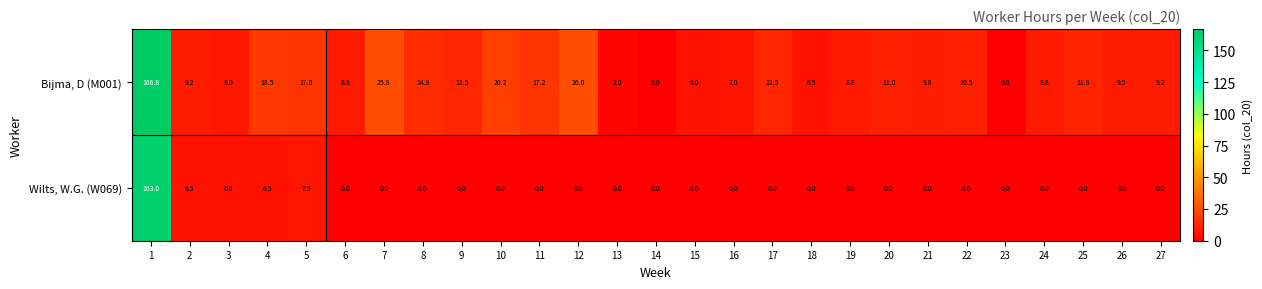

What is the greatest value displayed?

166.8